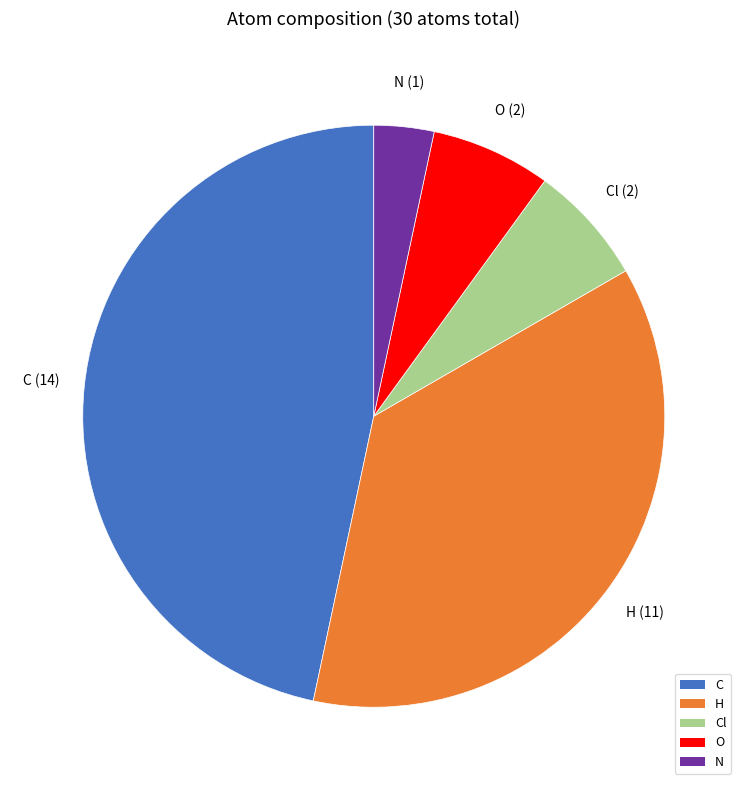

Is it true that Cl is 13% of the pie?

False